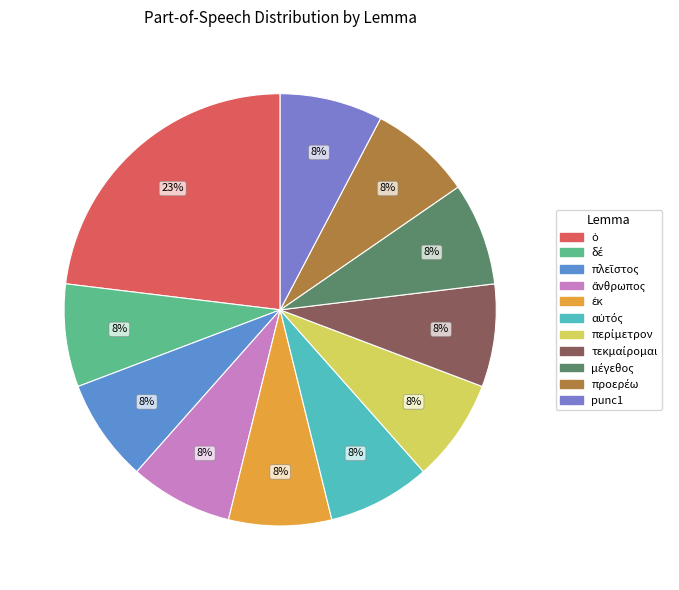

The πλεῖστος slice represents 8% of the pie. True or false?

True